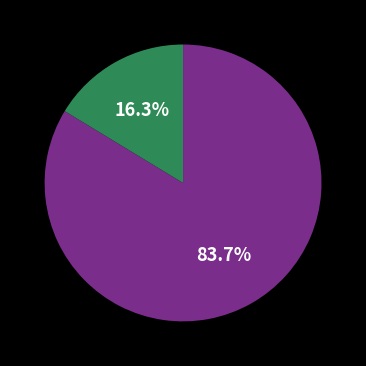

Does any single category account for the majority?

Yes